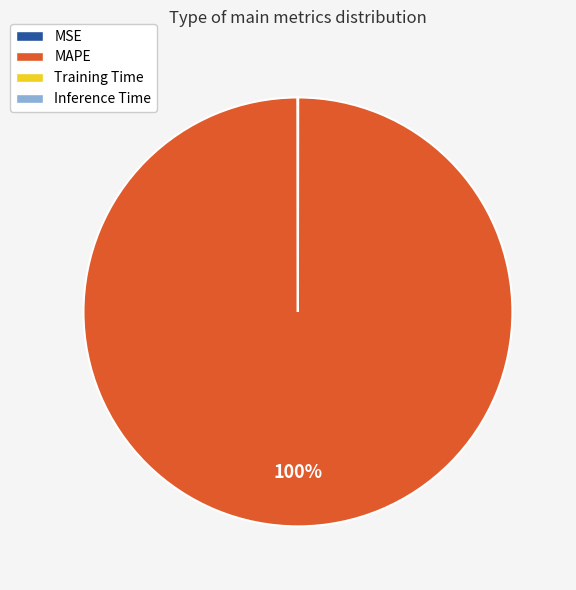

What is the majority slice?

MAPE